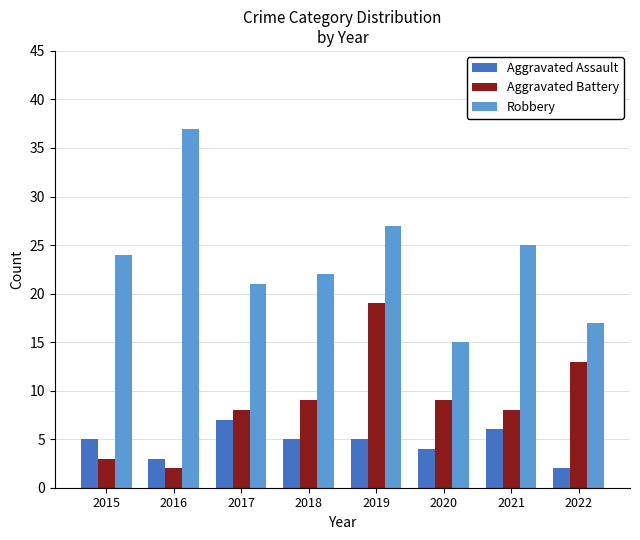

How many bars are there in total?

24